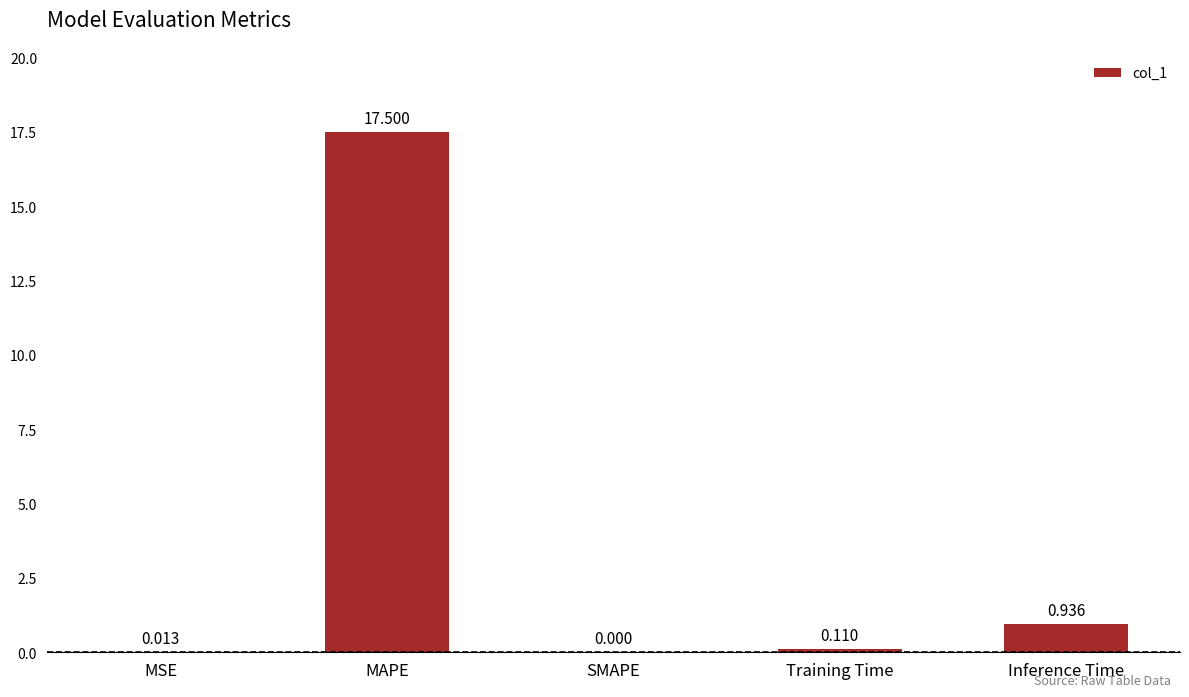

Are the bars grouped side by side (vs. stacked)?

No